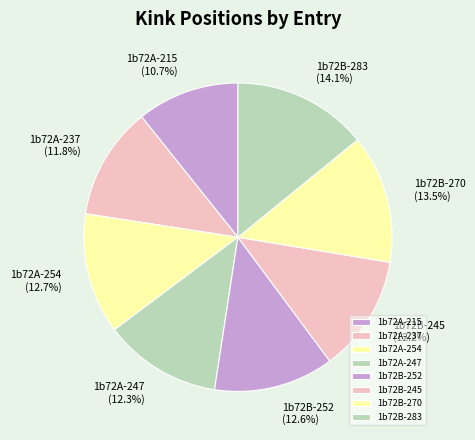

What is the smallest slice in the pie chart?

1b72A-215